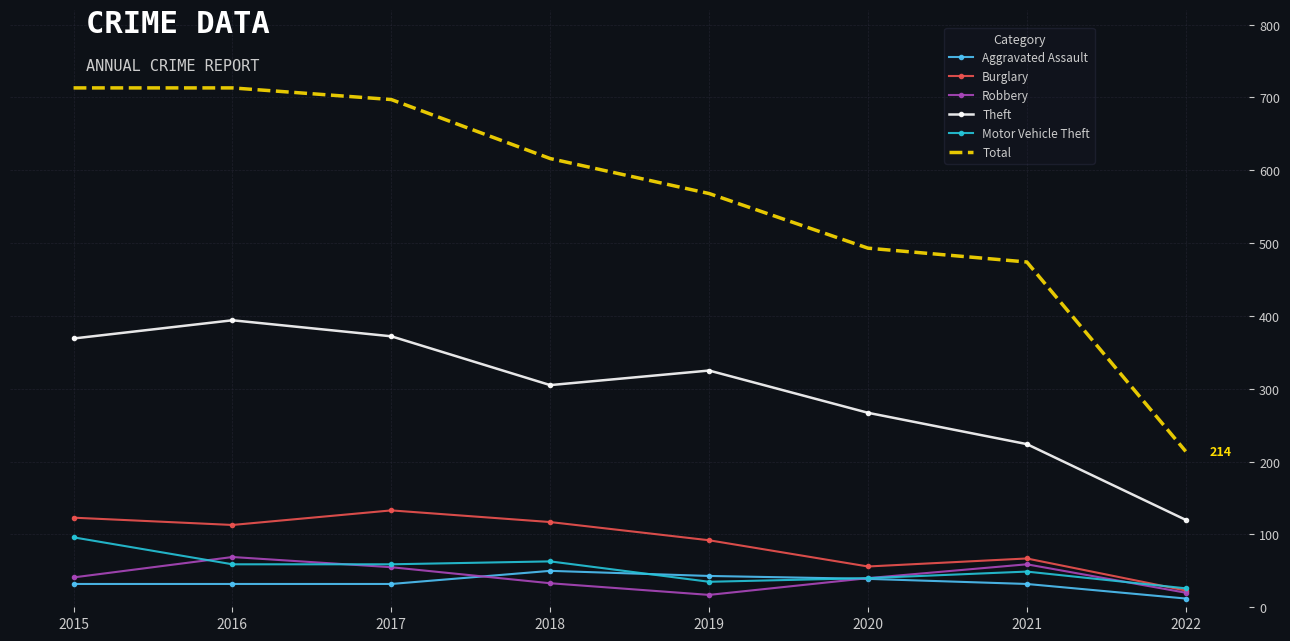

What is the difference between the maximum and minimum values in the Theft series?

274